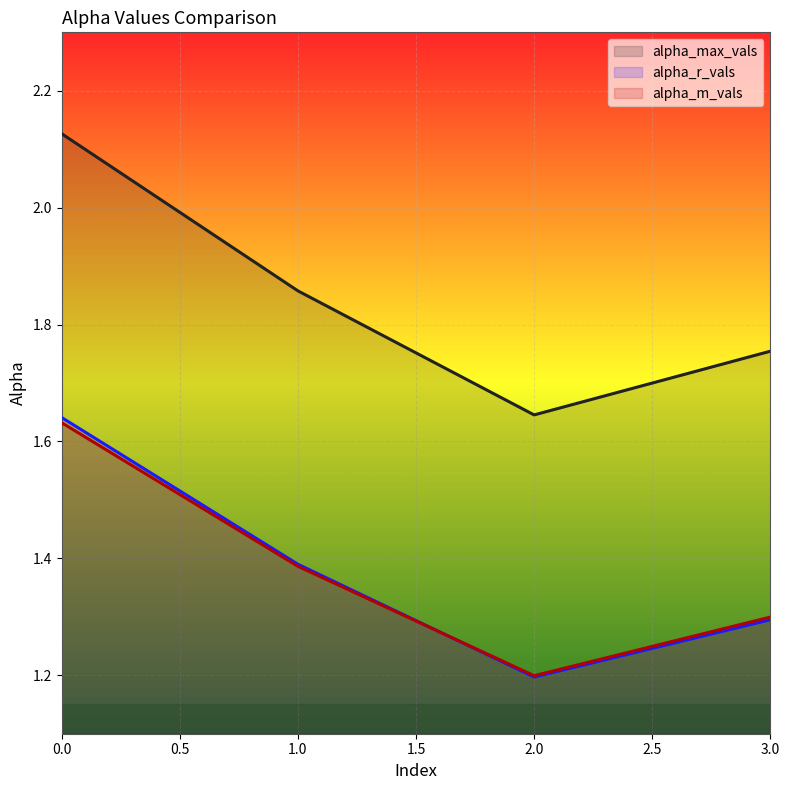

How many lines are shown in the chart?

3